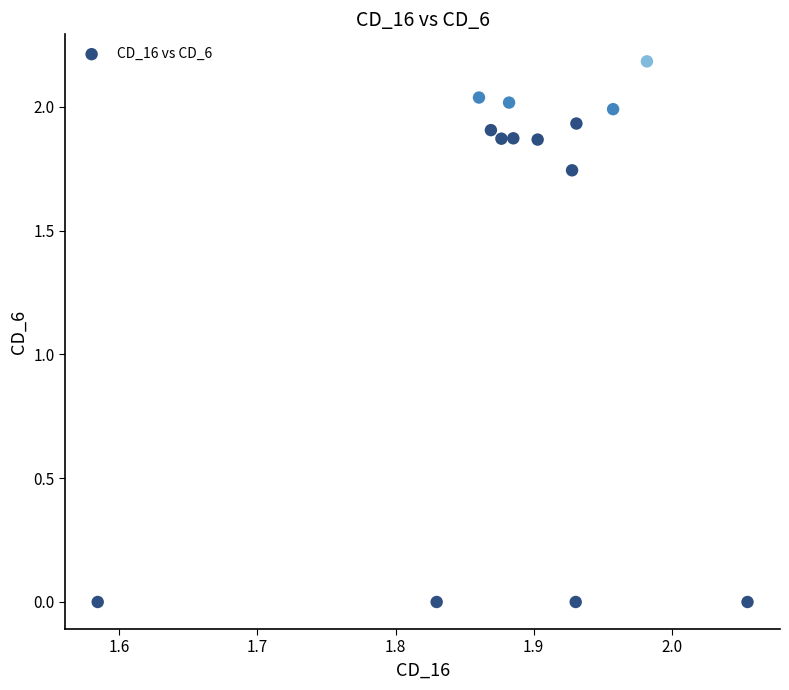

What is the range of X values (max minus min)?

0.5